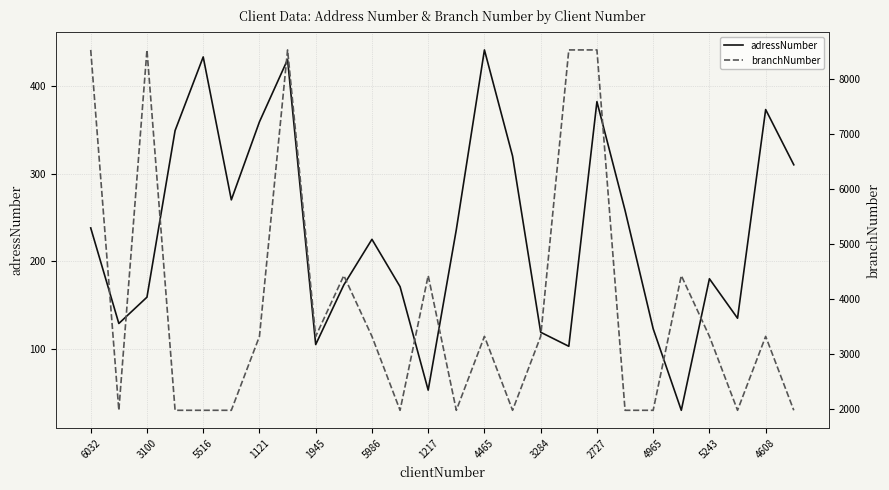

The adressNumber series shows 433 at 5516. True or false?

True